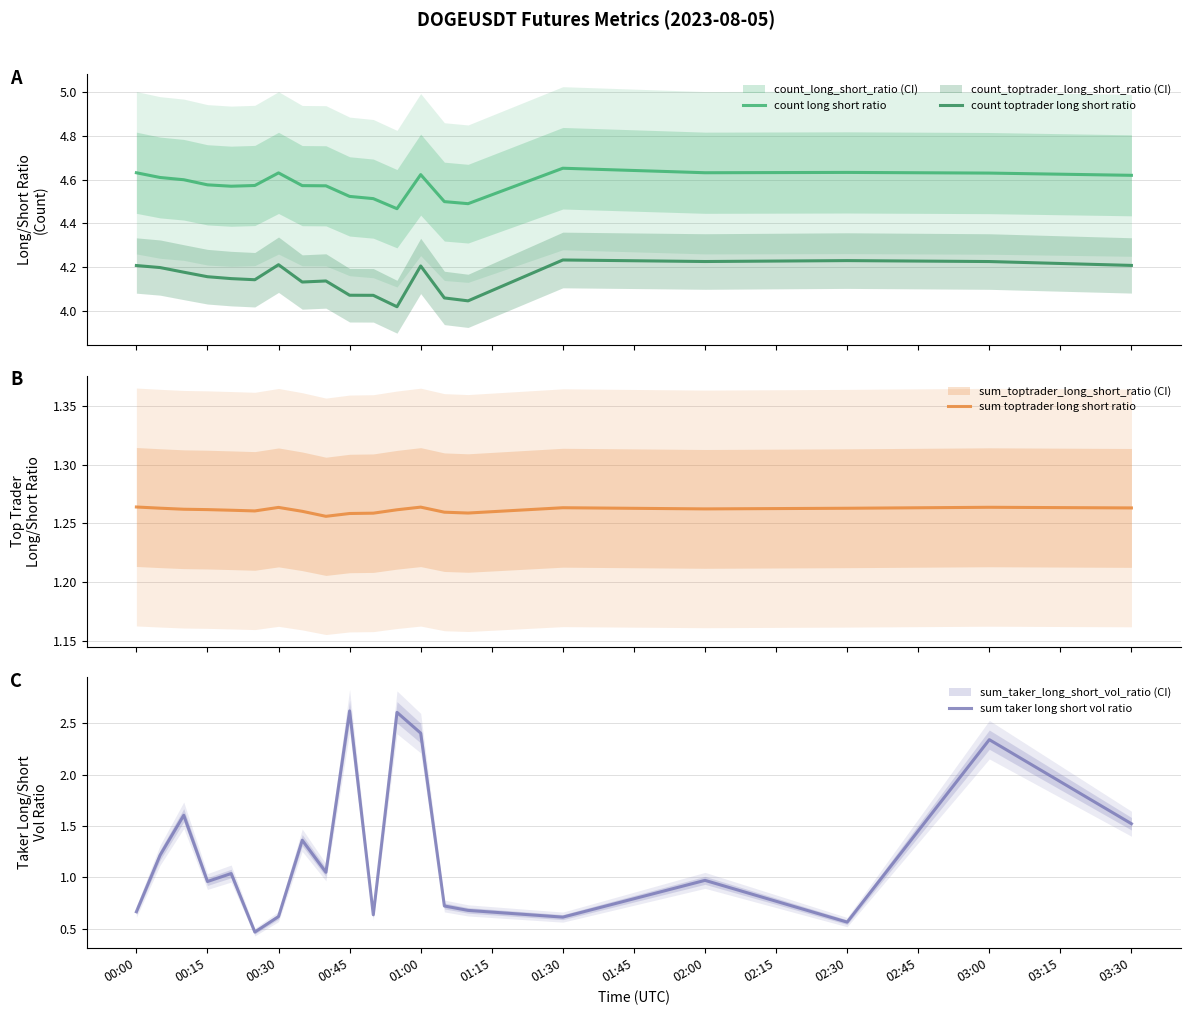

True or false: sum toptrader long short ratio and count long short ratio cross at least once.

False